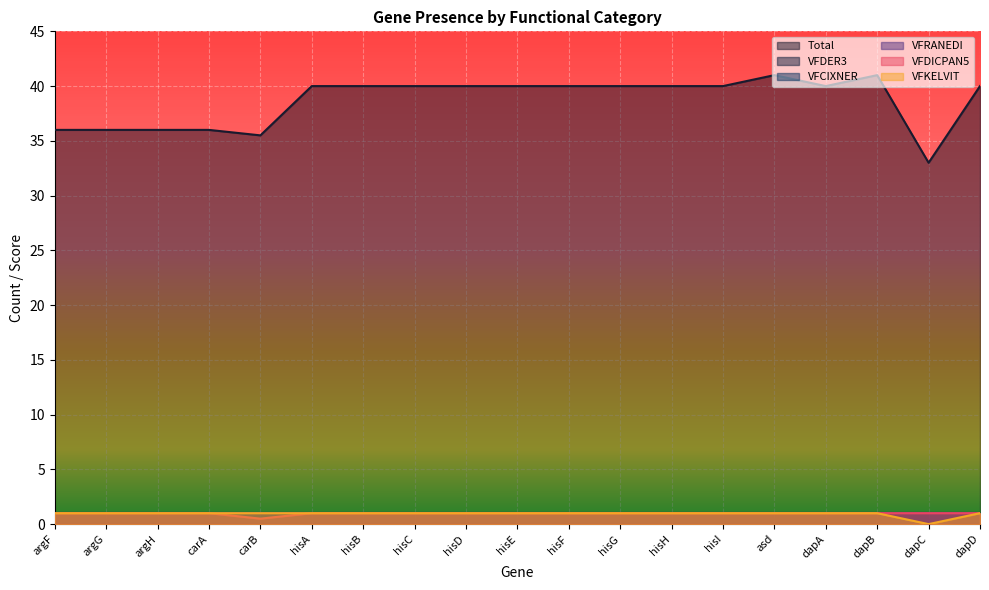

What is the value of the Total point at the 16th from the left?

40.0